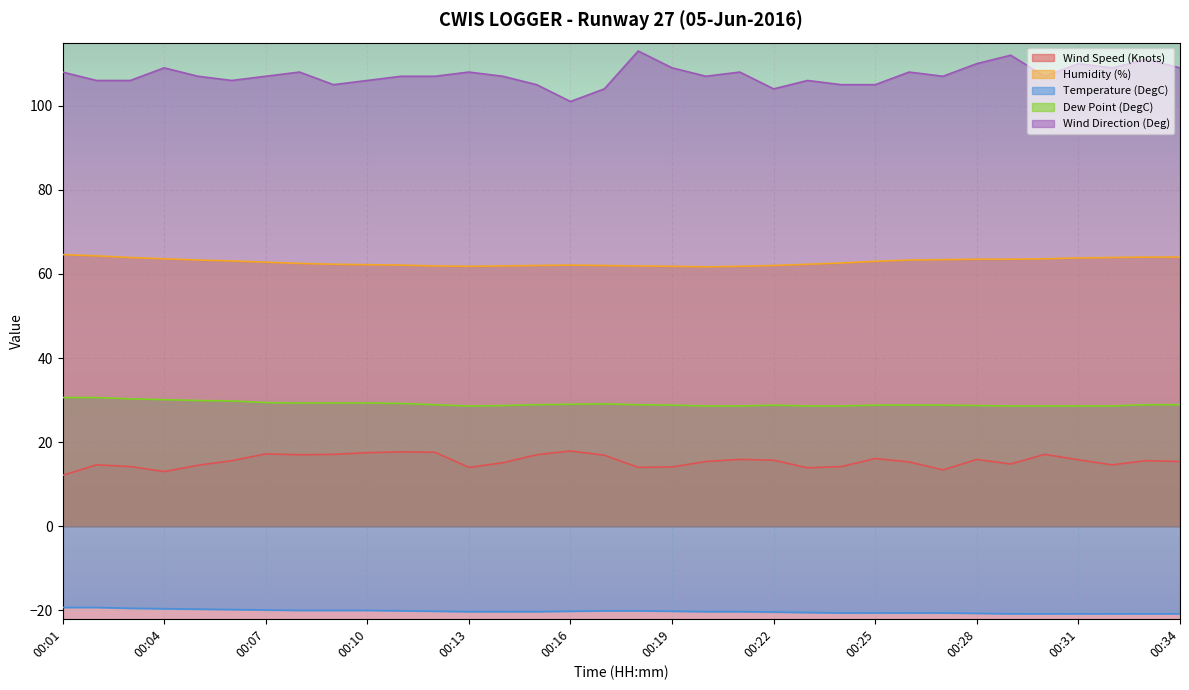

Reading right to left, what are all the values shown in this chart?

Wind Speed (Knots): 00:34=15.4	00:33=15.6	00:32=14.6	00:31=15.8	00:30=17.1	00:29=14.8	00:28=15.9	00:27=13.4	00:26=15.3	00:25=16.1	00:24=14.2	00:23=13.9	00:22=15.7	00:21=15.9	00:20=15.4	00:19=14.1	00:18=14.0	00:17=16.9	00:16=17.9	00:15=17.0	00:14=15.1	00:13=14.0	00:12=17.6	00:11=17.7	00:10=17.5	00:09=17.1	00:08=17.0	00:07=17.2	00:06=15.6	00:05=14.5	00:04=13.0	00:03=14.2	00:02=14.6	00:01=12.1
Humidity (%): 00:34=64.0	00:33=64.0	00:32=63.9	00:31=63.8	00:30=63.6	00:29=63.5	00:28=63.5	00:27=63.4	00:26=63.3	00:25=63.0	00:24=62.6	00:23=62.3	00:22=62.0	00:21=61.8	00:20=61.7	00:19=61.8	00:18=61.9	00:17=62.0	00:16=62.1	00:15=62.0	00:14=61.9	00:13=61.8	00:12=61.9	00:11=62.1	00:10=62.2	00:09=62.3	00:08=62.5	00:07=62.8	00:06=63.1	00:05=63.3	00:04=63.6	00:03=63.9	00:02=64.3	00:01=64.6
Temperature (DegC): 00:34=-20.8	00:33=-20.8	00:32=-20.8	00:31=-20.8	00:30=-20.8	00:29=-20.8	00:28=-20.7	00:27=-20.6	00:26=-20.6	00:25=-20.6	00:24=-20.6	00:23=-20.5	00:22=-20.4	00:21=-20.3	00:20=-20.3	00:19=-20.2	00:18=-20.1	00:17=-20.1	00:16=-20.2	00:15=-20.3	00:14=-20.3	00:13=-20.3	00:12=-20.2	00:11=-20.1	00:10=-20.0	00:09=-20.0	00:08=-20.0	00:07=-19.9	00:06=-19.8	00:05=-19.7	00:04=-19.6	00:03=-19.5	00:02=-19.3	00:01=-19.3
Dew Point (DegC): 00:34=28.9	00:33=28.9	00:32=28.6	00:31=28.6	00:30=28.6	00:29=28.6	00:28=28.7	00:27=28.8	00:26=28.8	00:25=28.8	00:24=28.6	00:23=28.6	00:22=28.8	00:21=28.6	00:20=28.6	00:19=28.8	00:18=28.9	00:17=29.1	00:16=29.0	00:15=28.9	00:14=28.7	00:13=28.6	00:12=28.9	00:11=29.2	00:10=29.3	00:09=29.3	00:08=29.3	00:07=29.4	00:06=29.8	00:05=29.9	00:04=30.1	00:03=30.3	00:02=30.6	00:01=30.6
Wind Direction (Deg): 00:34=109.0	00:33=111.0	00:32=109.0	00:31=110.0	00:30=107.0	00:29=112.0	00:28=110.0	00:27=107.0	00:26=108.0	00:25=105.0	00:24=105.0	00:23=106.0	00:22=104.0	00:21=108.0	00:20=107.0	00:19=109.0	00:18=113.0	00:17=104.0	00:16=101.0	00:15=105.0	00:14=107.0	00:13=108.0	00:12=107.0	00:11=107.0	00:10=106.0	00:09=105.0	00:08=108.0	00:07=107.0	00:06=106.0	00:05=107.0	00:04=109.0	00:03=106.0	00:02=106.0	00:01=108.0